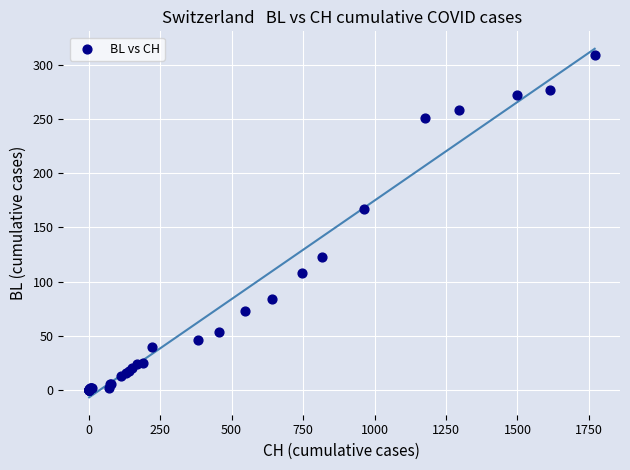

What Y value in the scatter plot is closest to 154?

167